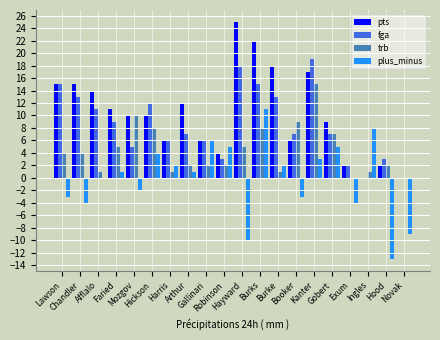

Reading left to right, extract all data points from this chart.

pts: 15	15	14	11	10	10	6	12	6	4	25	22	18	6	17	9	2	0	2	0
fga: 15	13	11	9	5	12	6	7	6	3	18	15	13	7	19	7	2	0	3	0
trb: 4	4	1	5	10	8	1	2	2	2	5	8	1	9	15	7	0	1	2	0
plus_minus: -3	-4	0	1	-2	4	2	1	6	5	-10	11	2	-3	3	5	-4	8	-13	-9